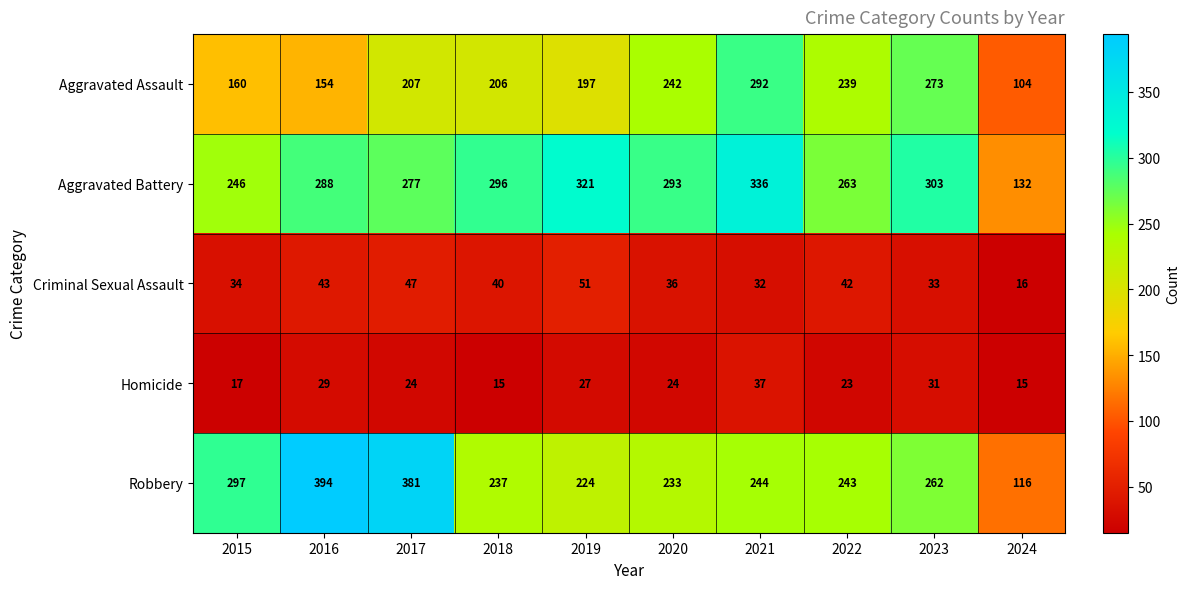

At which label is Aggravated Assault closest to 198?

2019